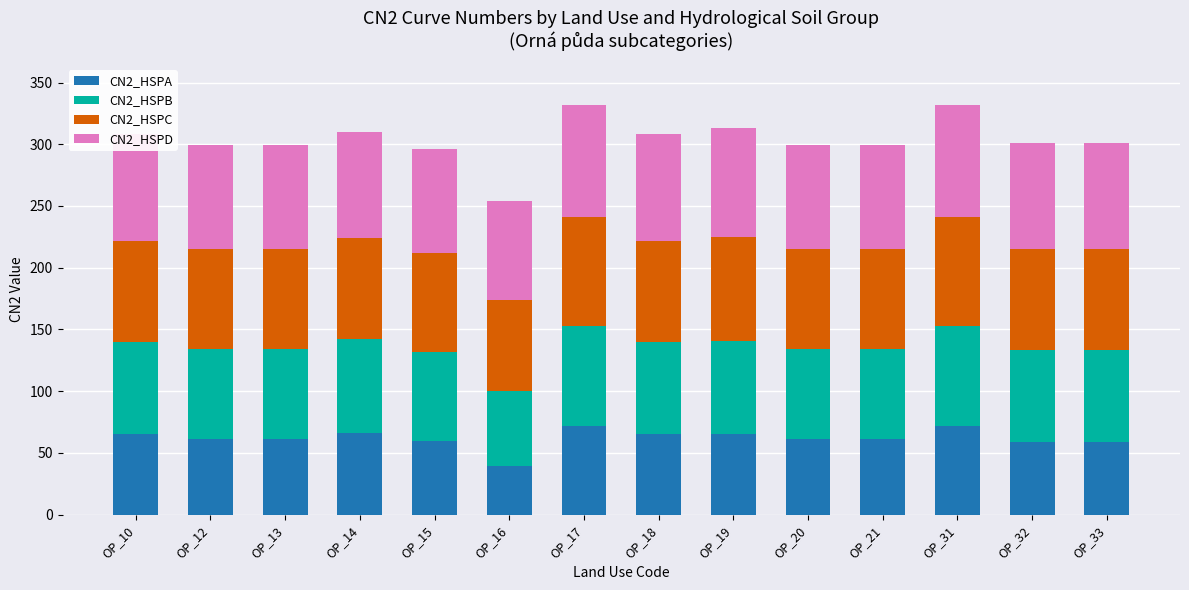

What are all the series names shown in the legend?

CN2_HSPA, CN2_HSPB, CN2_HSPC, CN2_HSPD